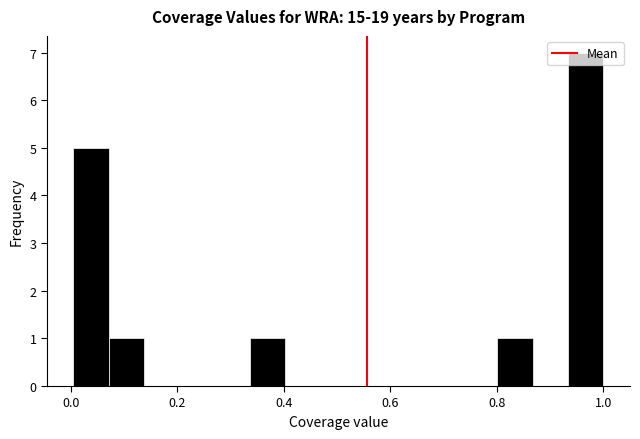

Around what value on the x-axis is the tallest bar? Give the approximate position of its centre, as read against the axis.

0.96